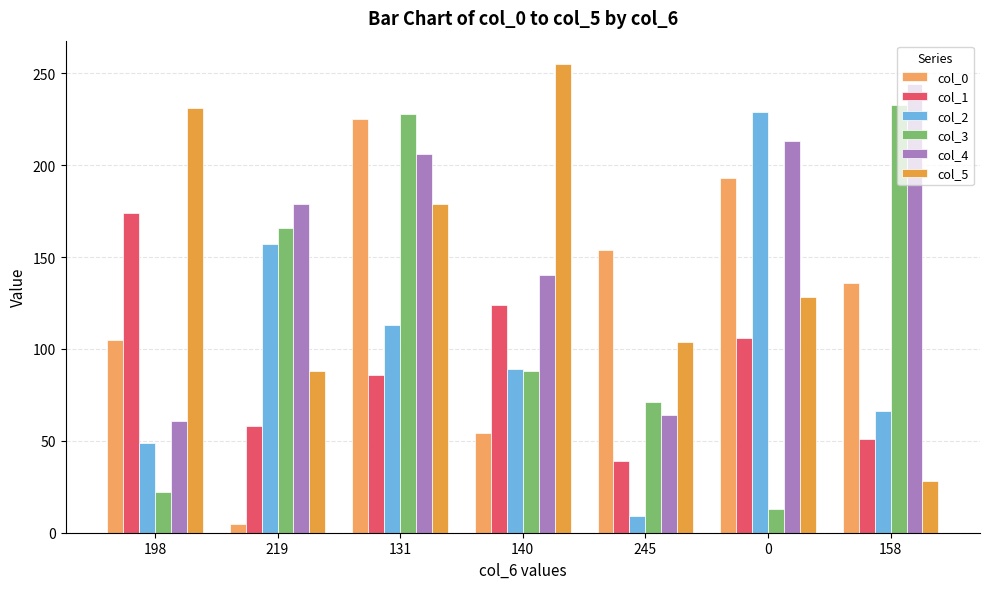

Reading left to right, extract all data points from this chart.

col_0: 198=105	219=5	131=225	140=54	245=154	0=193	158=136
col_1: 198=174	219=58	131=86	140=124	245=39	0=106	158=51
col_2: 198=49	219=157	131=113	140=89	245=9	0=229	158=66
col_3: 198=22	219=166	131=228	140=88	245=71	0=13	158=233
col_4: 198=61	219=179	131=206	140=140	245=64	0=213	158=244
col_5: 198=231	219=88	131=179	140=255	245=104	0=128	158=28